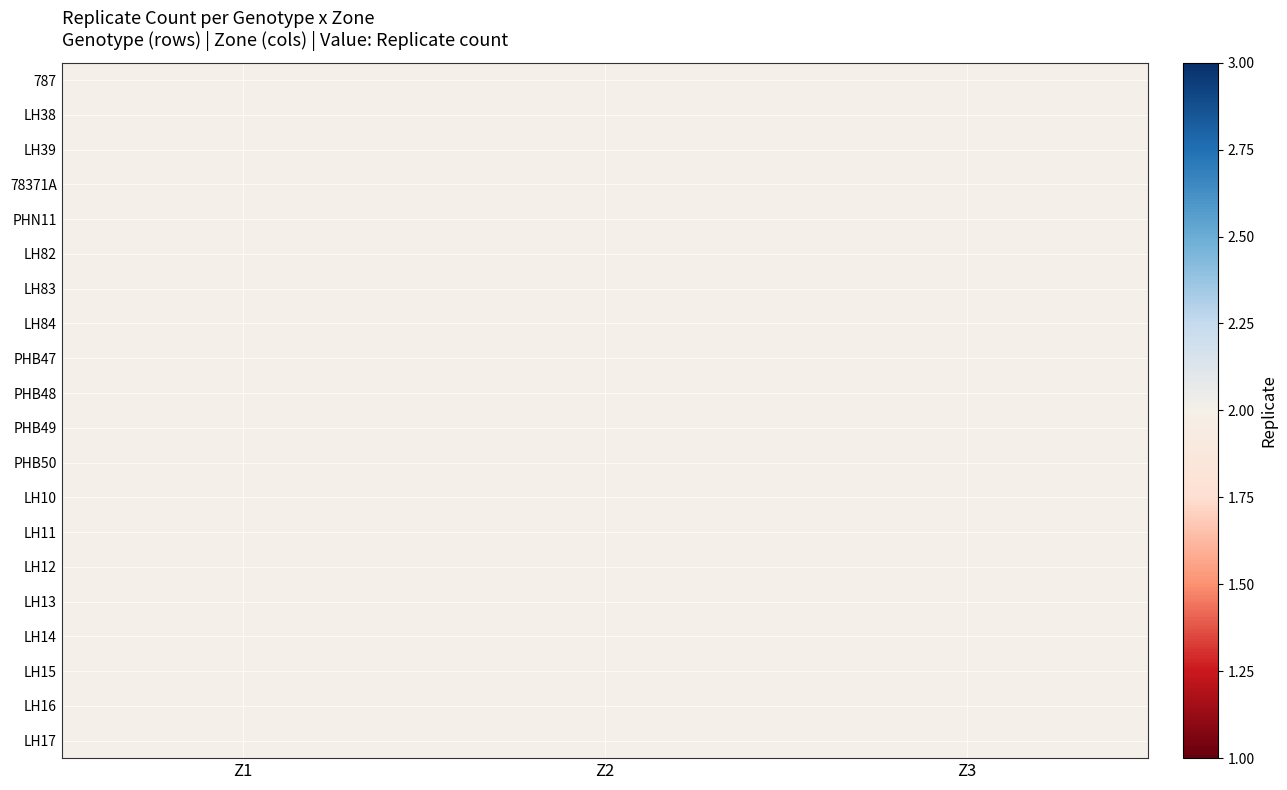

What is the total value across all series at 2?

60